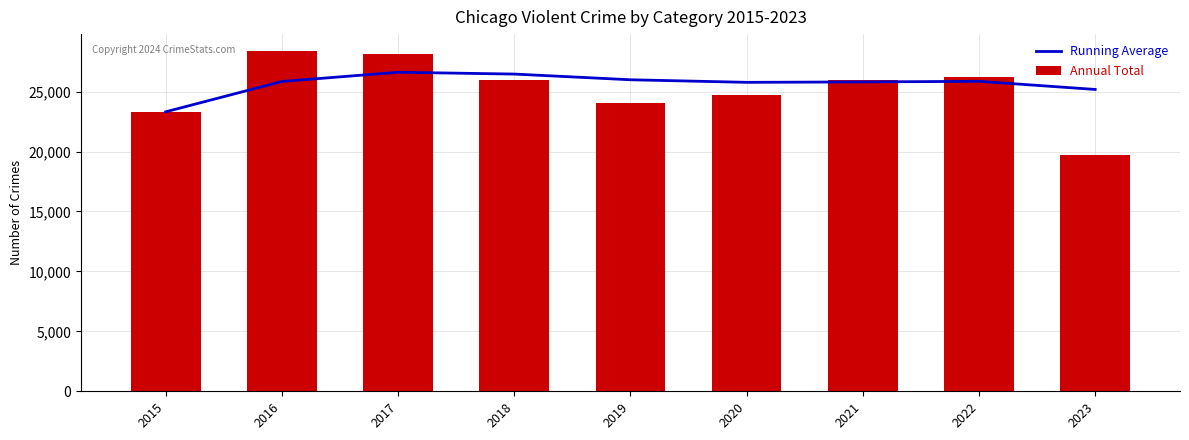

The Running Average series shows 25807.3 at 2021. True or false?

True